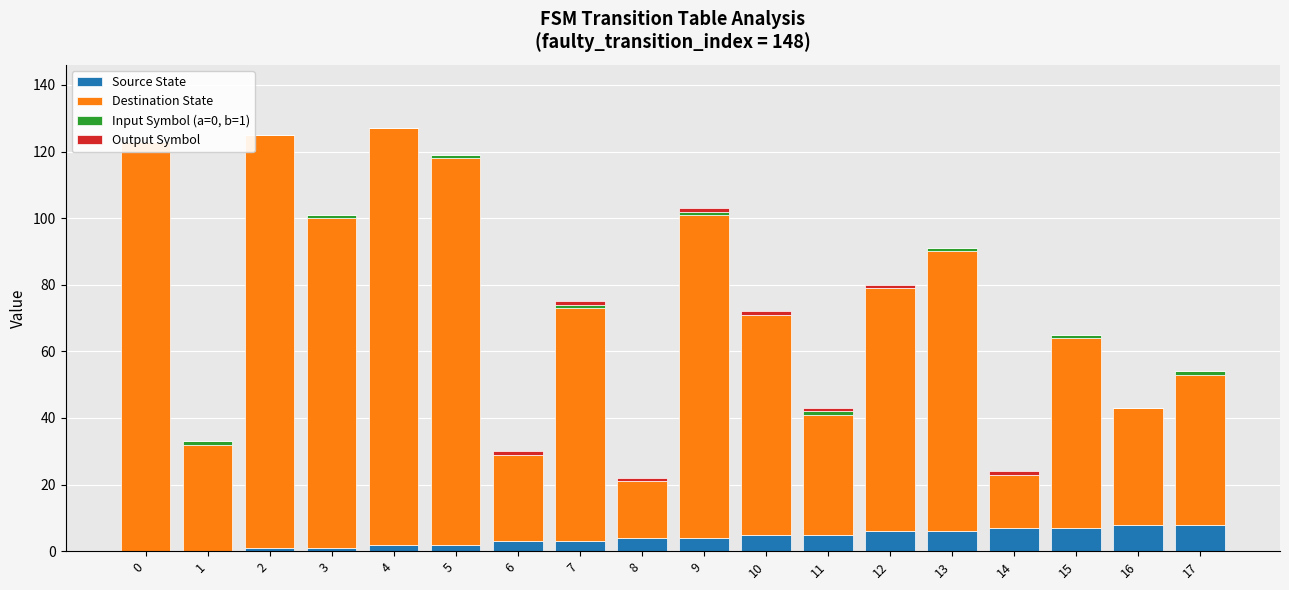

Which series has the largest range (max minus min)?

Destination State